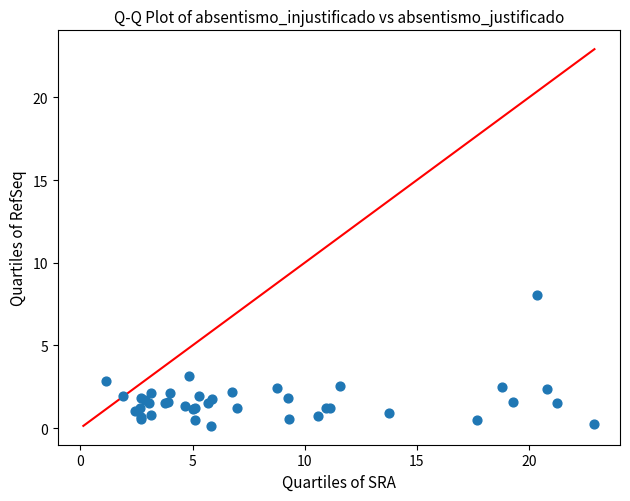

What Y value in the scatter plot is closest to 4?

3.2